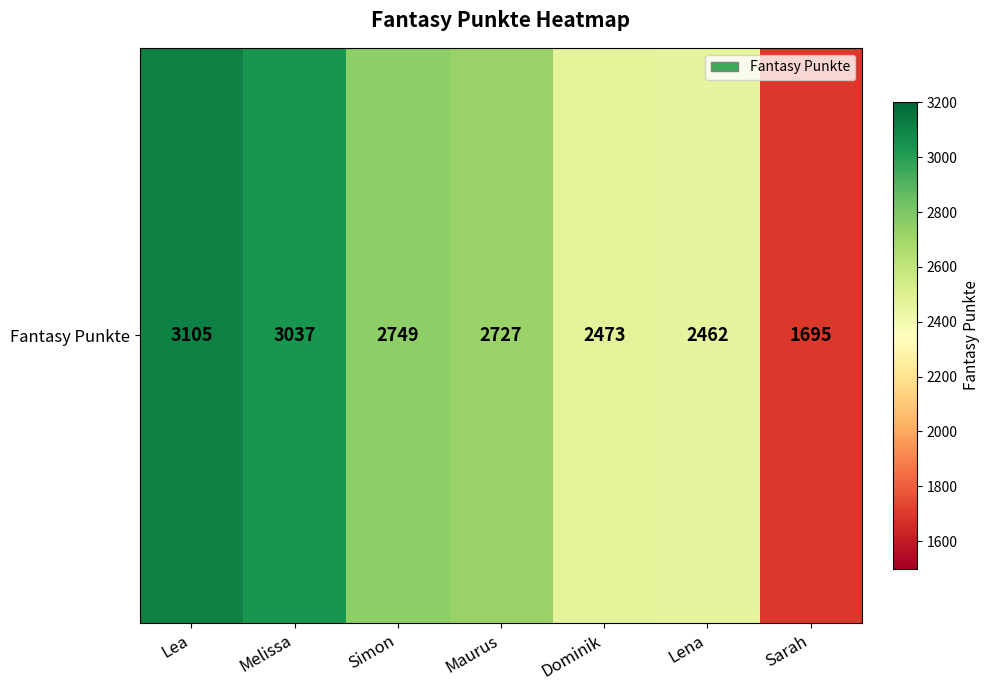

How many data points are less than 2727?

3